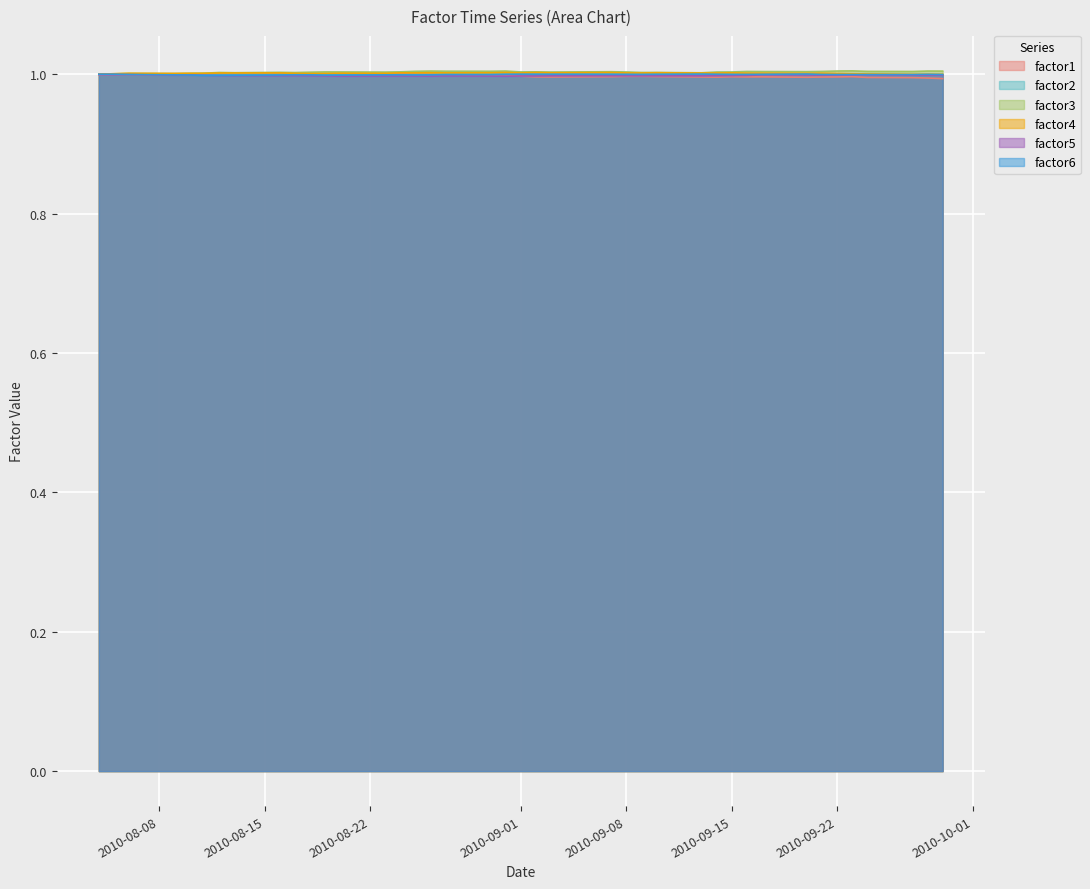

What are all the series names shown in the legend?

factor1, factor2, factor3, factor4, factor5, factor6